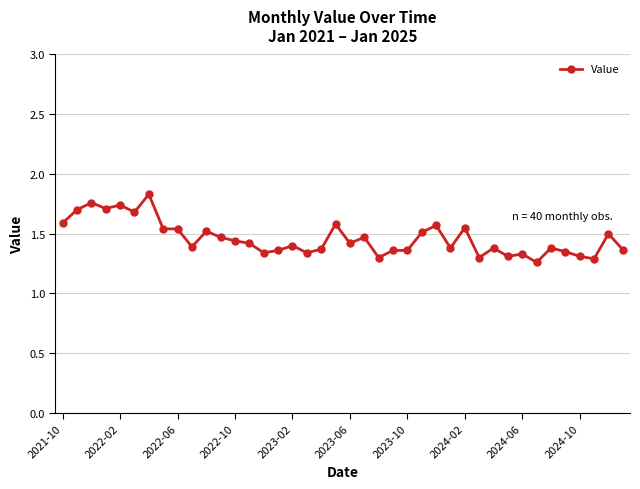

True or false: the data has more than 2 interior local peaks.

True